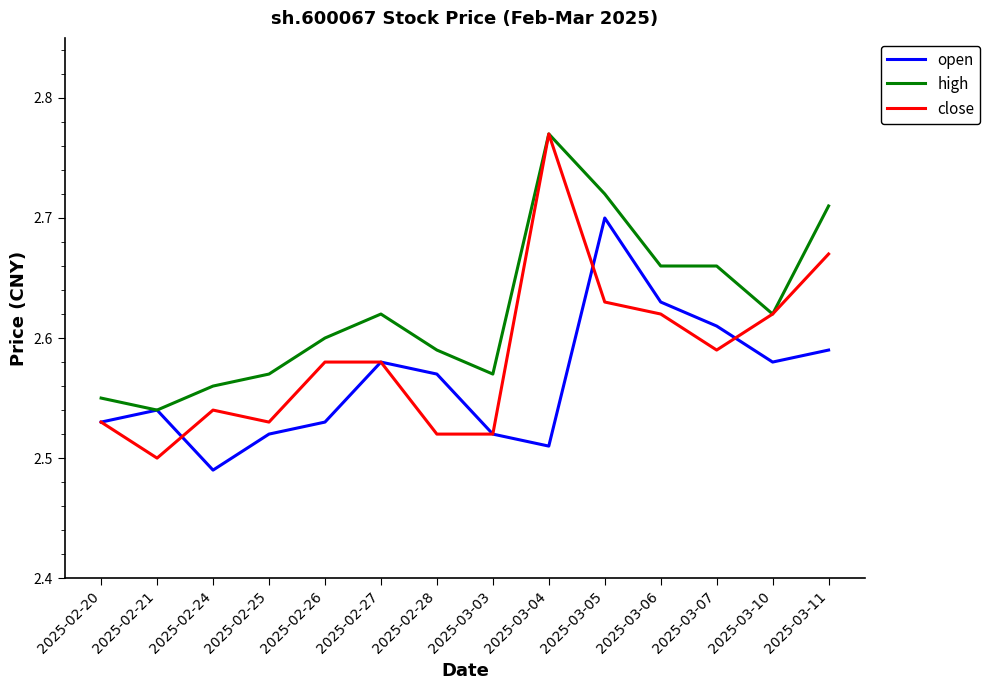

Is it true that high equals 1.0 at 2025-03-03?

False